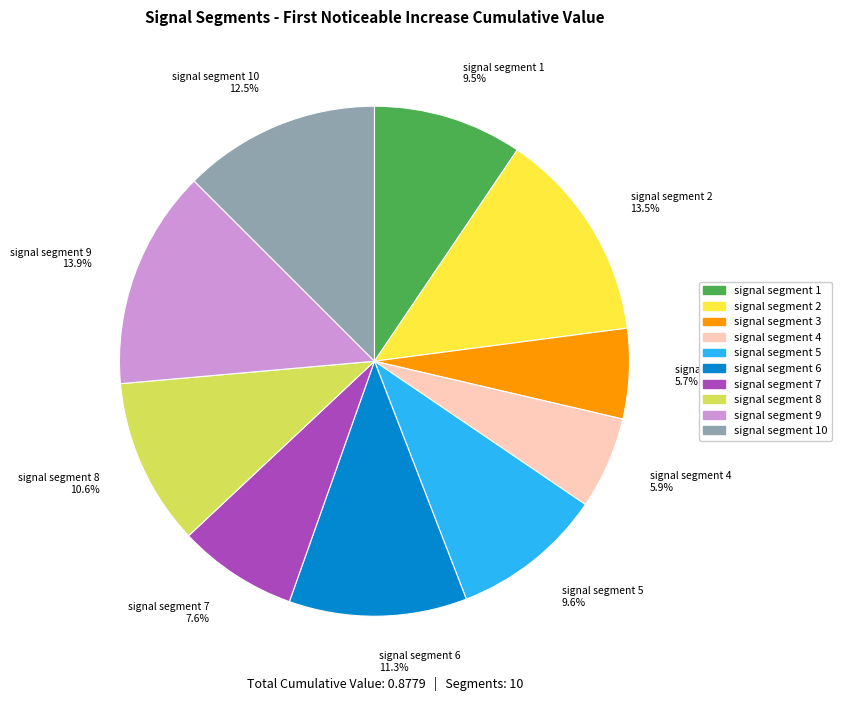

Is there any slice that represents more than half of the pie?

No